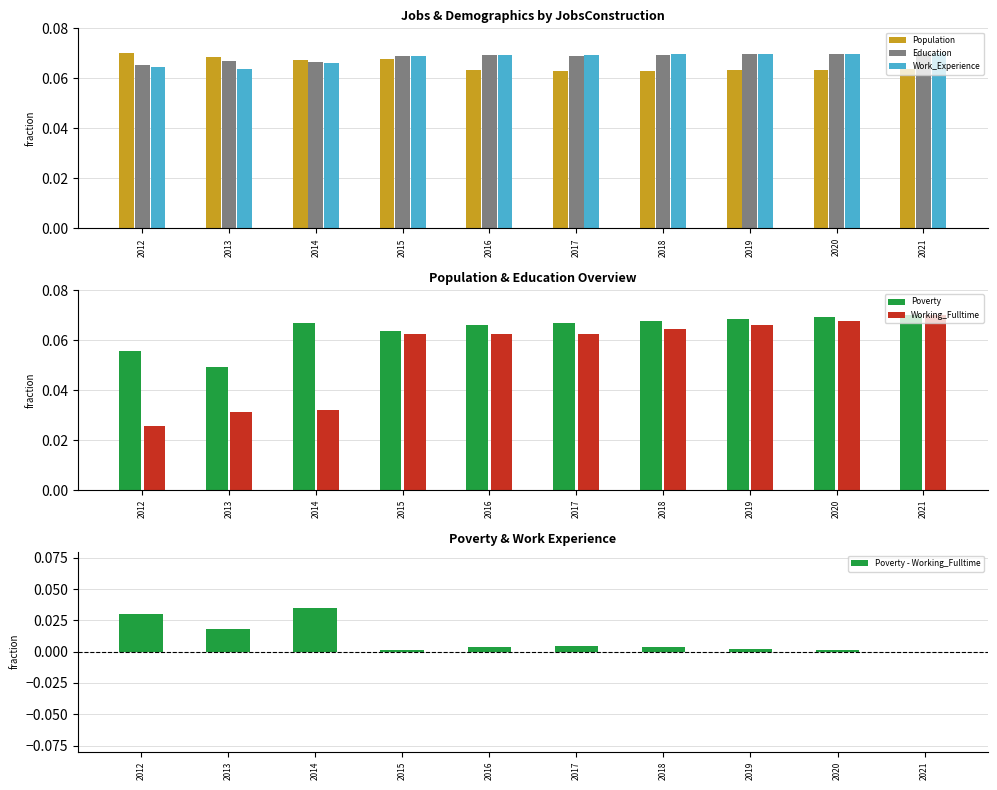

Rank the categories by Poverty - Working_Fulltime value from lowest to highest.

2021, 2015, 2020, 2019, 2018, 2016, 2017, 2013, 2012, 2014